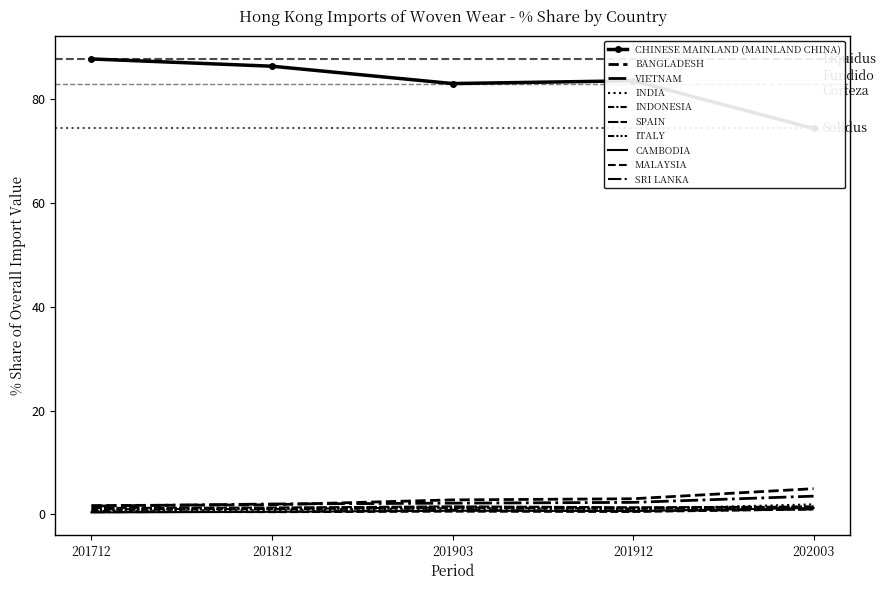

What is the difference between the 202003_% Share values at SRI LANKA and SPAIN?

0.5